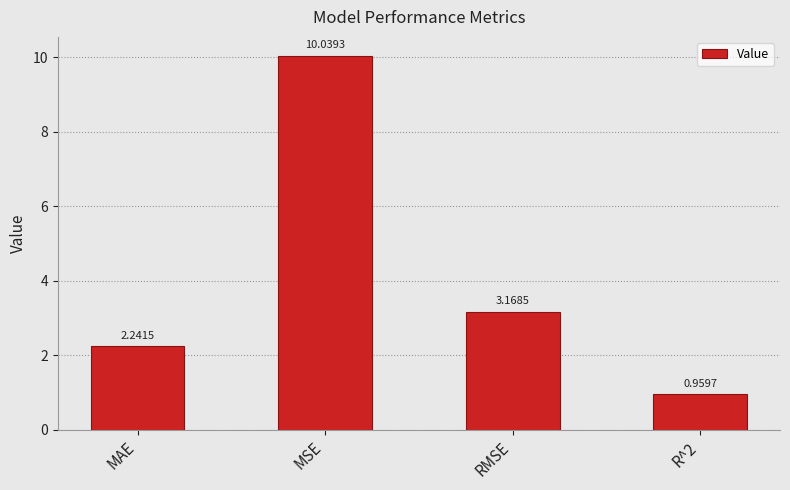

What is the maximum value shown in the chart?

10.0